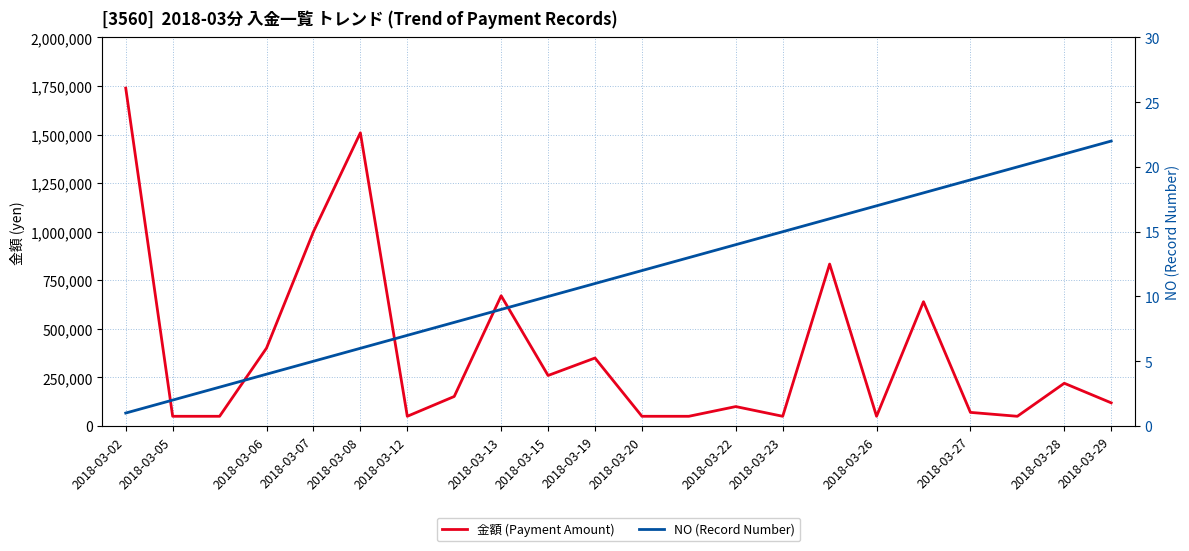

What is the total value across all series at 2018-03-02?

1739210